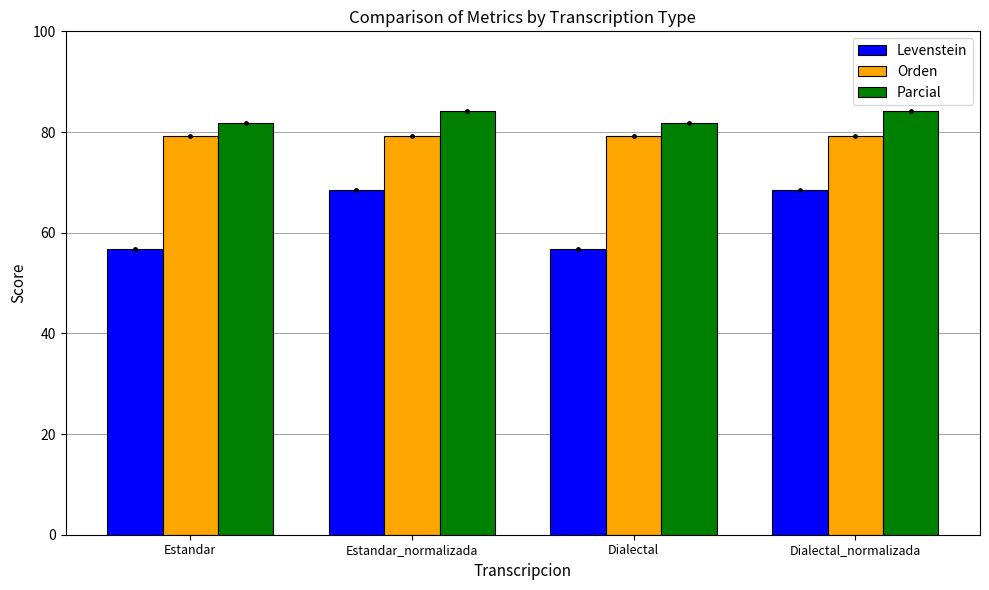

Which series has the largest range (max minus min)?

Levenstein